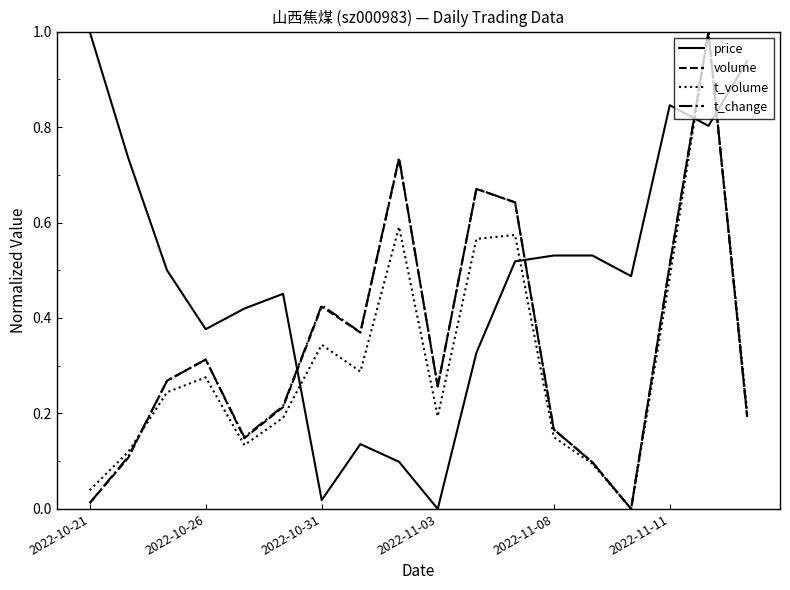

Which series has the largest total across all categories?

price